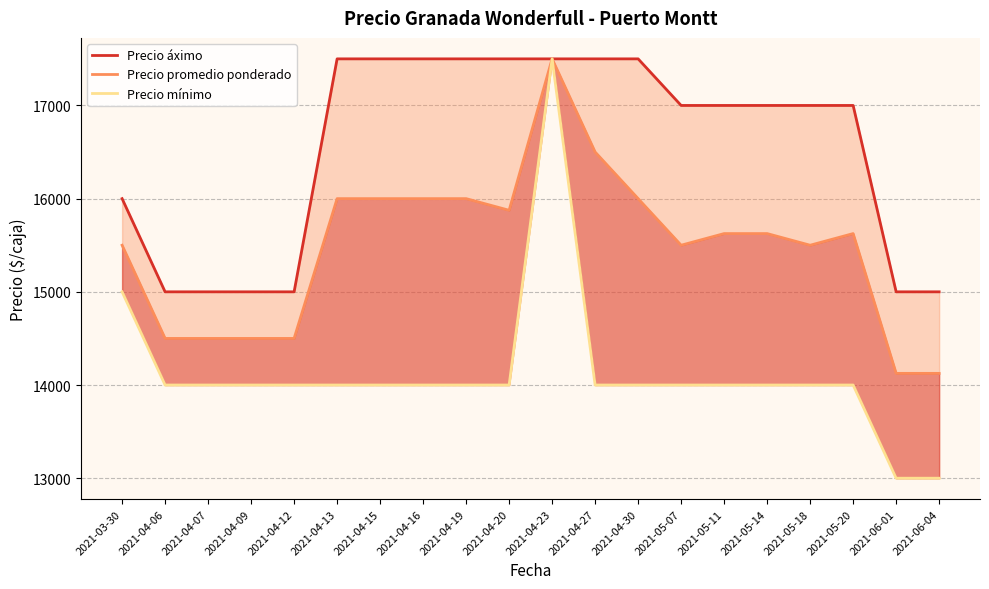

List the series in order of their overall mean, highest first.

Precio áximo, Precio promedio ponderado, Precio mínimo